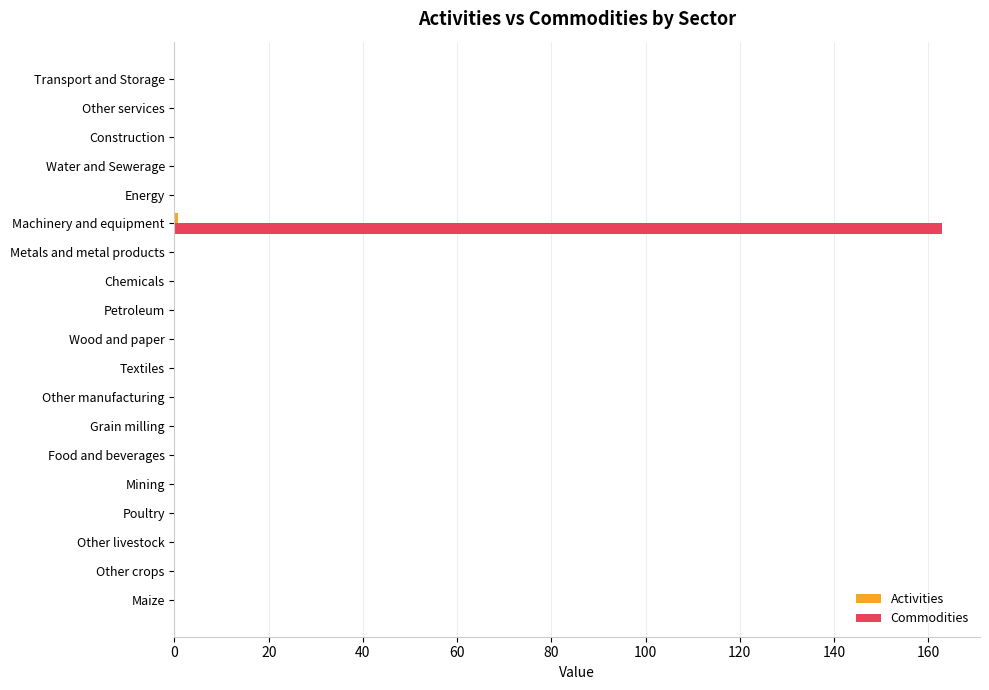

What is the greatest value displayed?

162.8